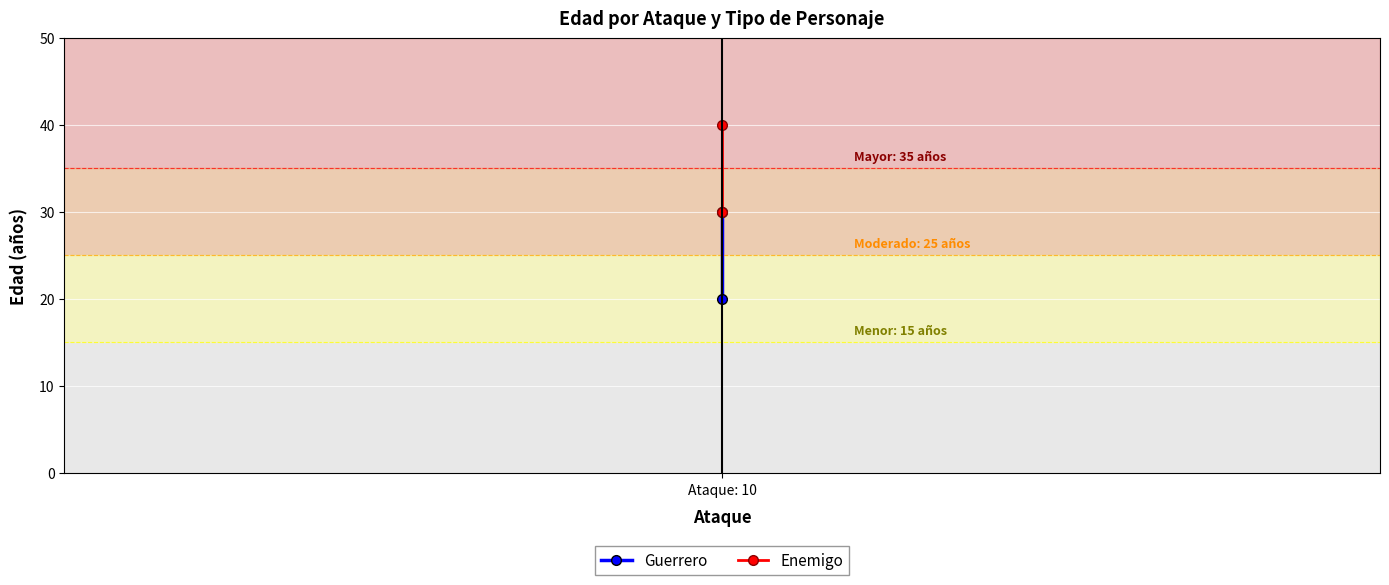

What is the label of the 2nd point from the right?

Ataque: 10